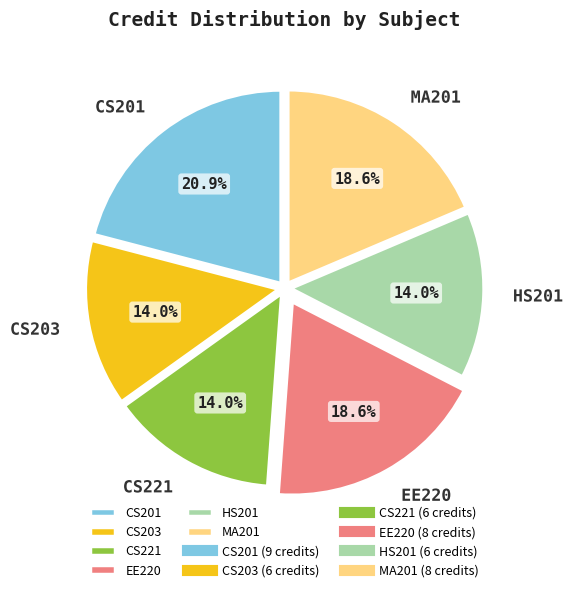

True or false: CS221 accounts for 6% of the total.

False